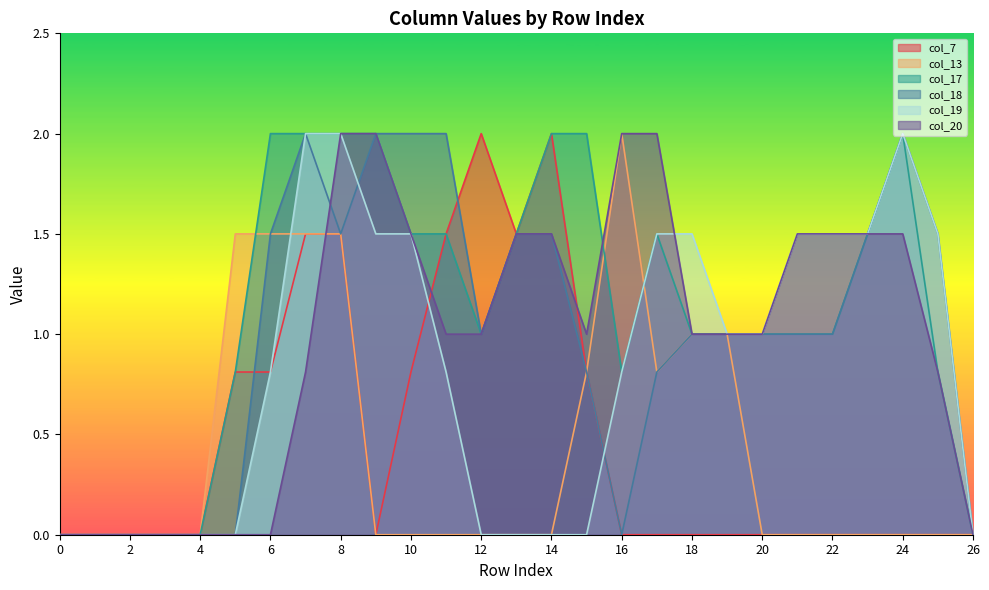

Where is the first local maximum for col_17?

17